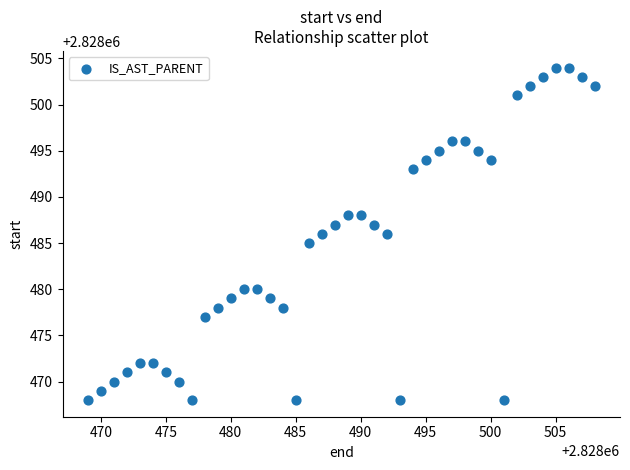

What is the range of X values (max minus min)?

39